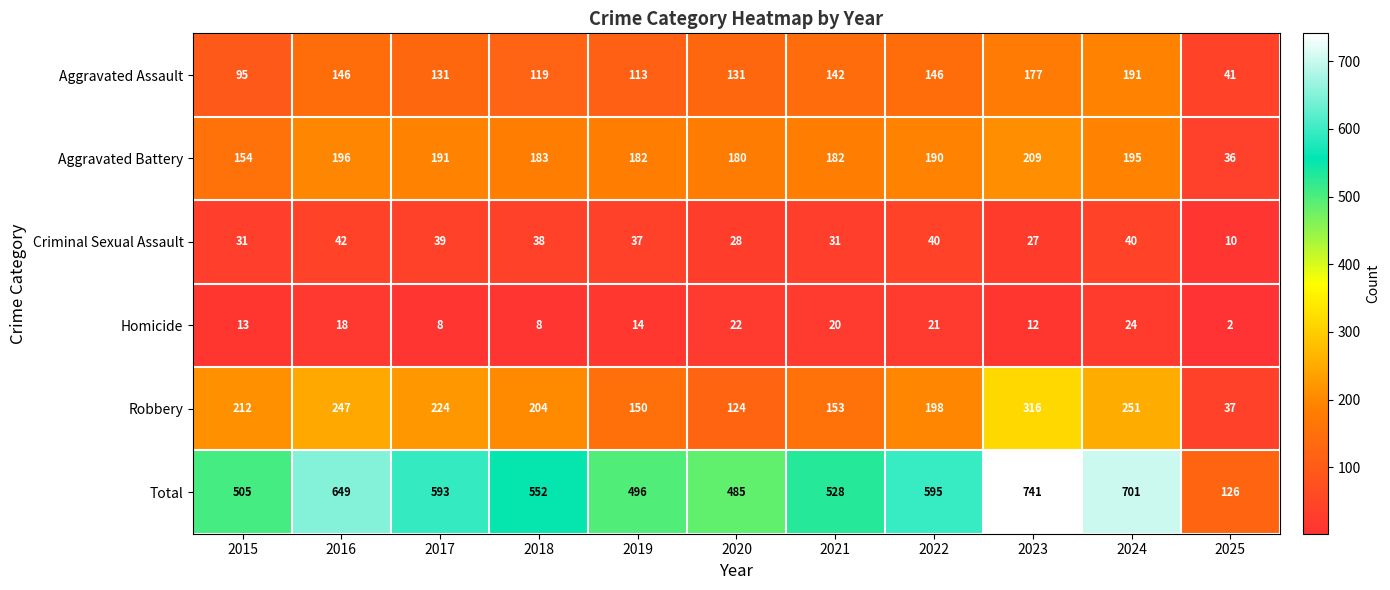

Which label corresponds to the largest value in the chart?

2023